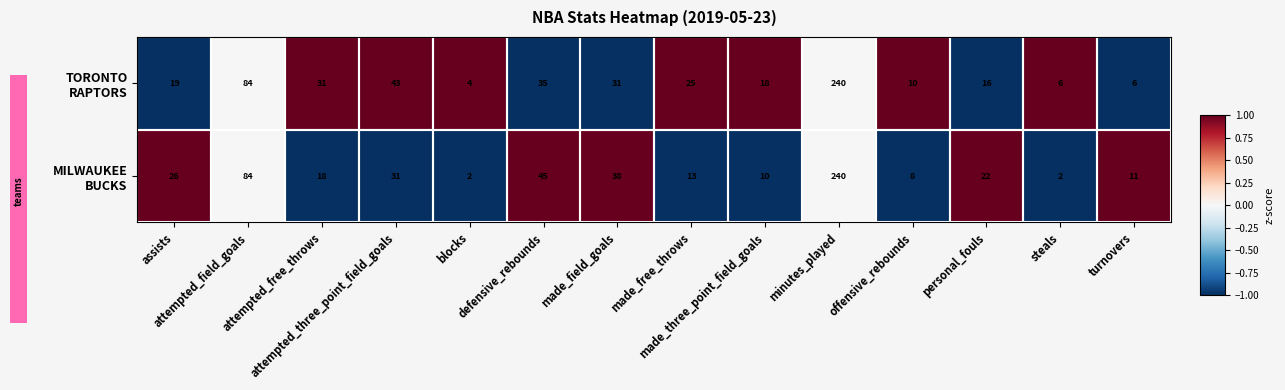

What is the greatest value displayed?

240